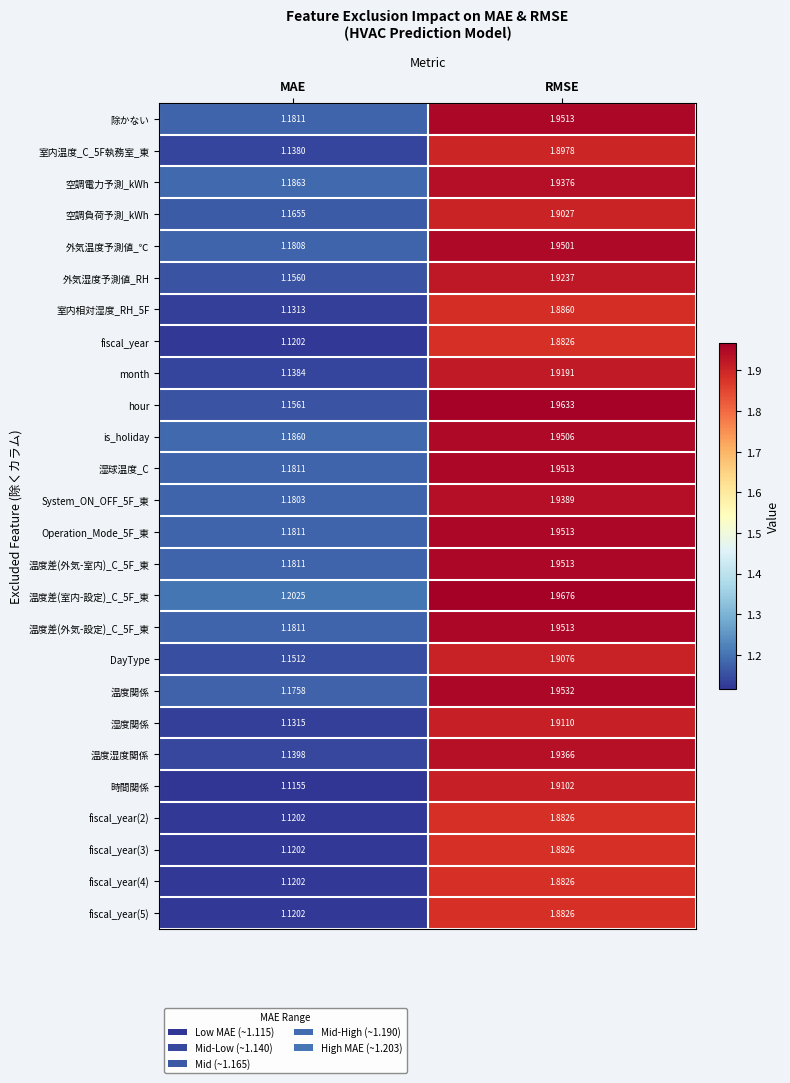

List the labels in order of 空調負荷予測_kWh value, largest first.

RMSE, MAE